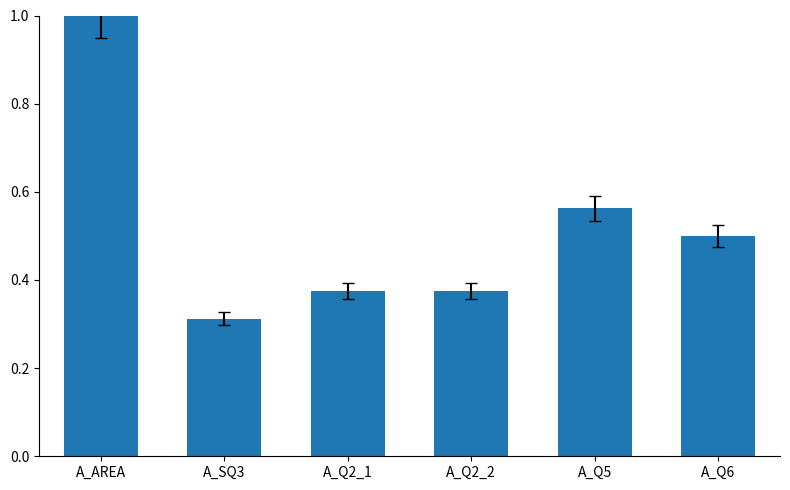

Which label corresponds to the smallest value in the chart?

A_SQ3